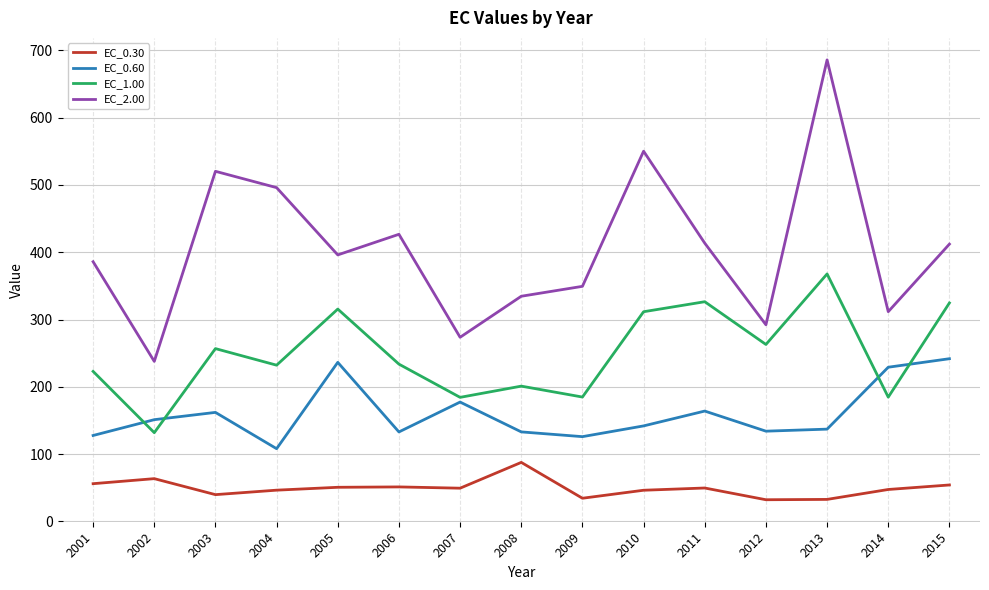

Where does the EC_0.60 series first go above 141?

2002